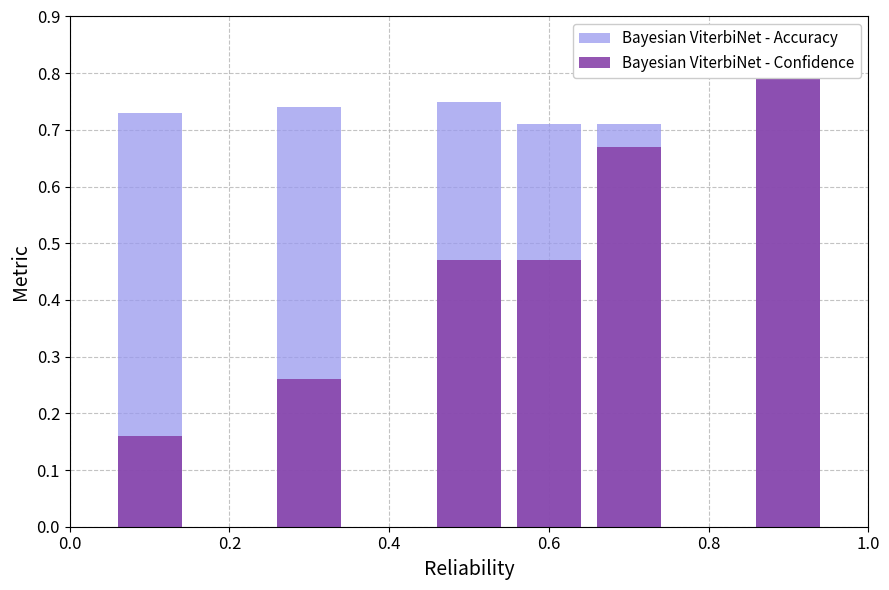

What are all the series names shown in the legend?

Bayesian ViterbiNet - Accuracy, Bayesian ViterbiNet - Confidence